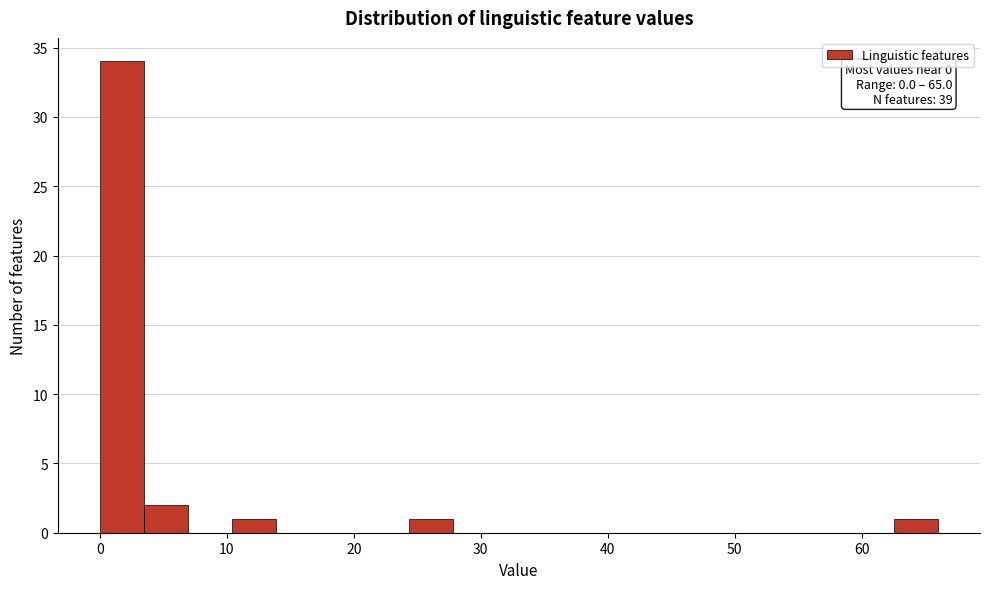

Around what value on the x-axis is the tallest bar? Give the approximate position of its centre, as read against the axis.

2